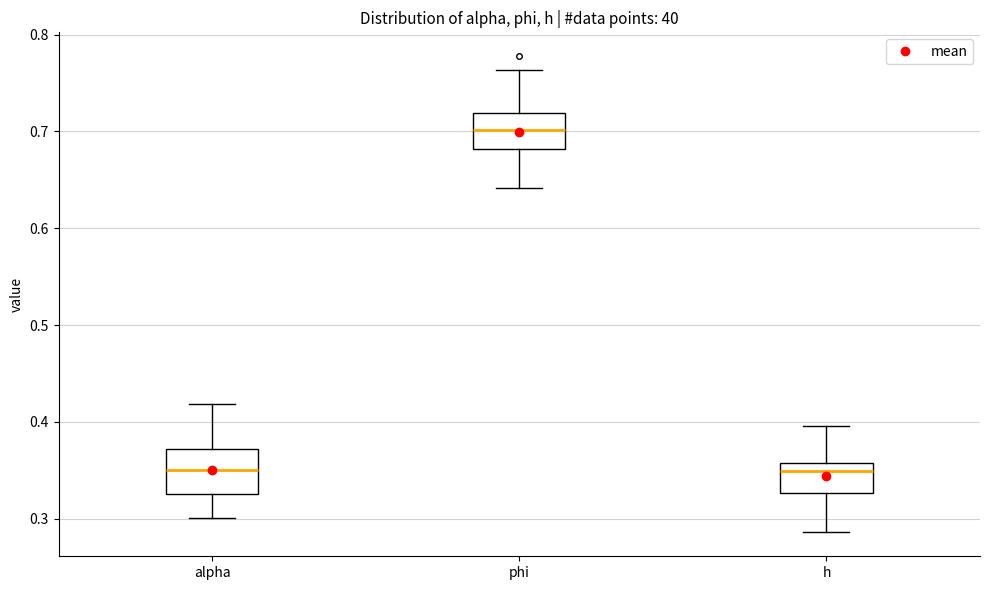

Reading left to right, read every box against the y-axis: the position of its median line, the range the box covers, and the ends of its whiskers. The values are not printed on the chart, so give them approximately, as read against the axis.

alpha: median 0.35, box 0.33 to 0.37, whiskers 0.30 to 0.42
phi: median 0.70, box 0.68 to 0.72, whiskers 0.64 to 0.76
h: median 0.35, box 0.33 to 0.36, whiskers 0.29 to 0.40